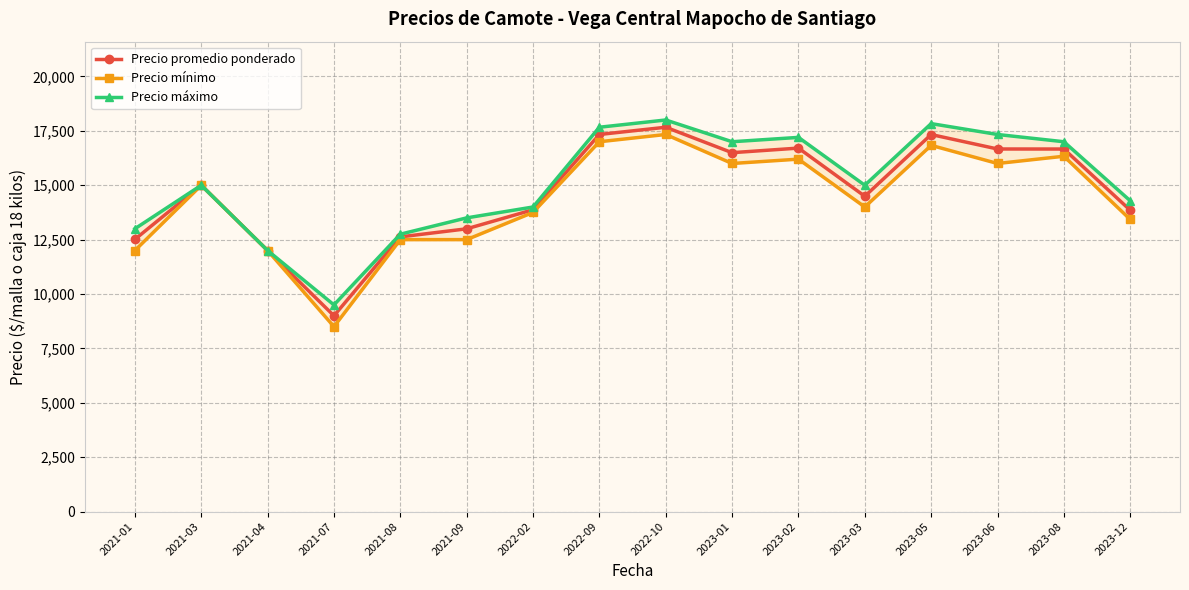

What position from the left is 2021-04?

3